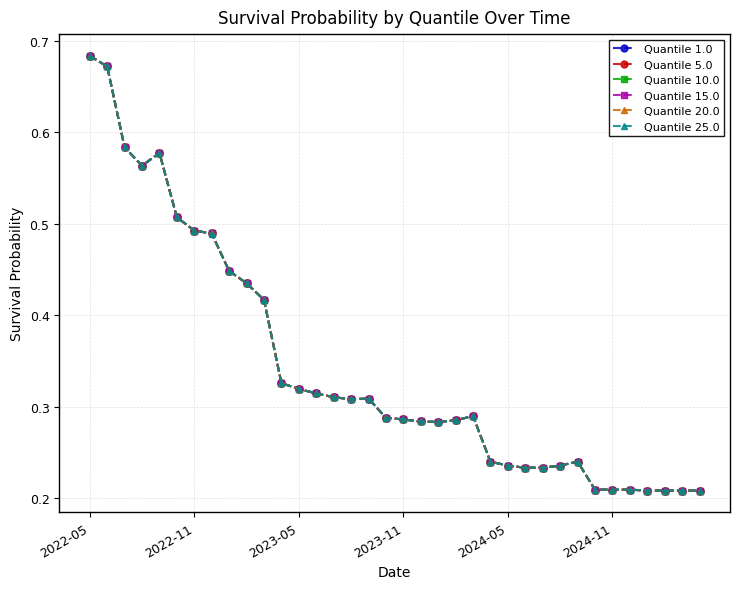

Which series has the largest total across all categories?

Quantile 1.0